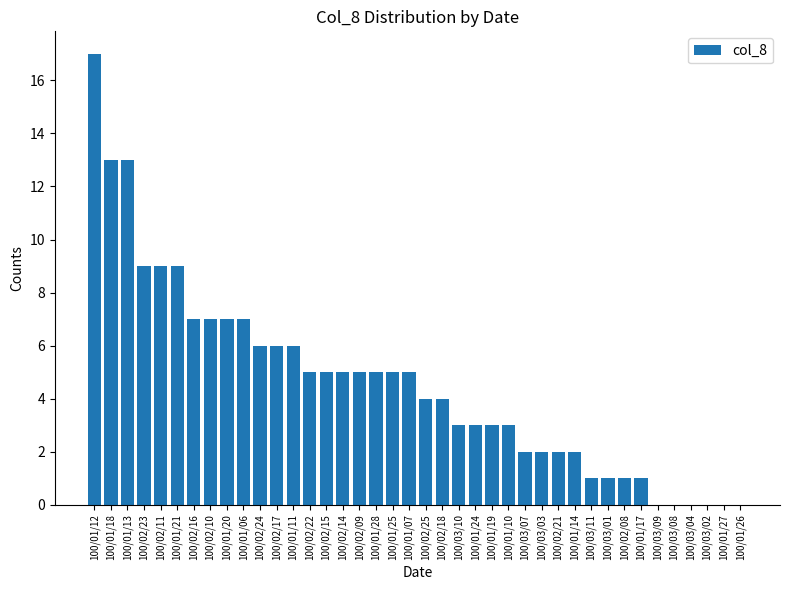

The chart shows a value of 9 at 100/03/04. True or false?

False